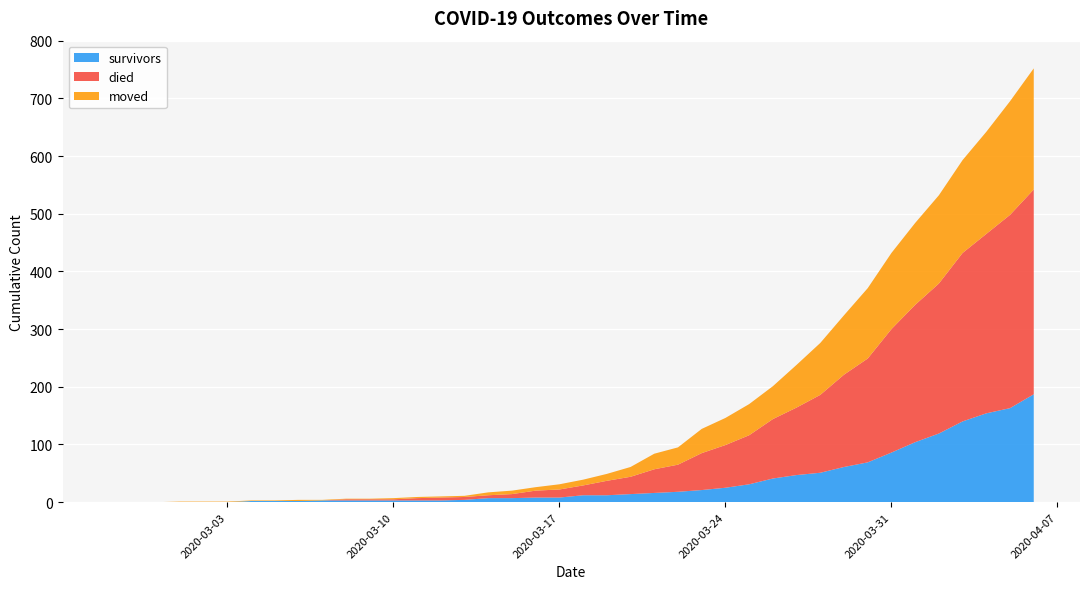

Reading left to right, extract all data points from this chart.

survivors: 0	0	0	0	0	0	2	2	2	3	3	3	3	3	3	4	7	7	8	8	12	12	14	16	18	21	25	31	41	47	51	61	69	86	104	119	140	154	163	187
died: 0	0	0	0	0	0	0	0	0	0	2	2	2	4	5	5	5	7	12	14	17	25	30	41	47	64	74	85	103	117	135	160	180	214	238	260	292	311	335	355
moved: 0	0	0	1	1	1	1	1	2	1	1	1	2	2	2	2	5	6	6	9	10	12	17	27	30	42	47	54	57	74	90	103	122	132	142	153	161	177	197	210